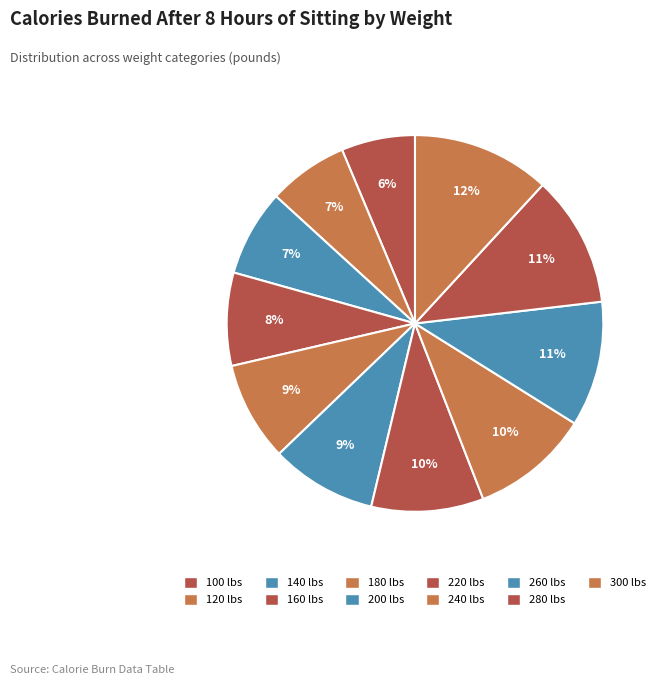

Count the number of slices in the pie.

11